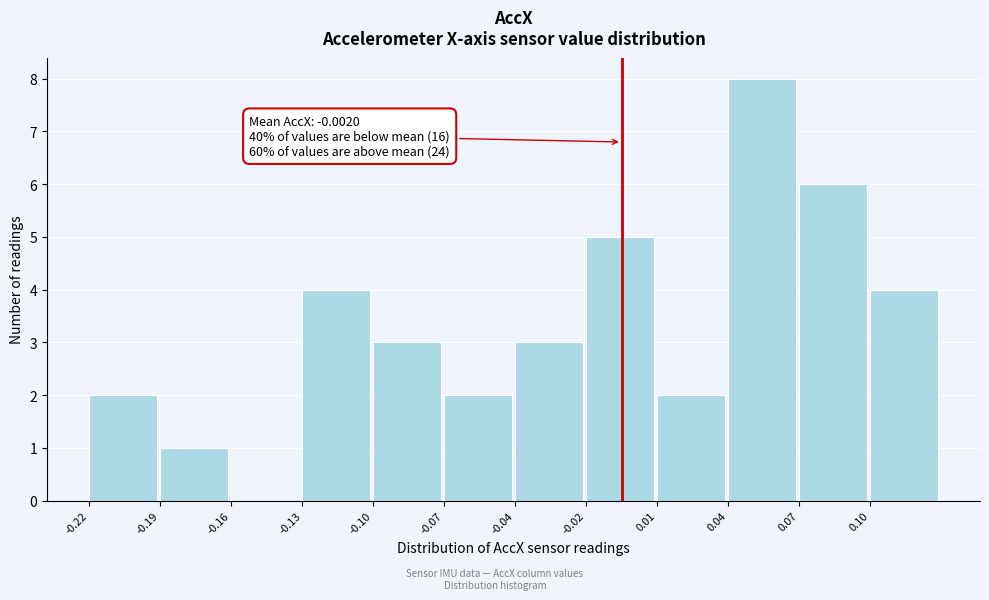

Reading right to left, list all the values displayed in this chart.

0.10=4	0.07=6	0.04=8	0.01=2	-0.02=5	-0.04=3	-0.07=2	-0.10=3	-0.13=4	-0.16=0	-0.19=1	-0.22=2